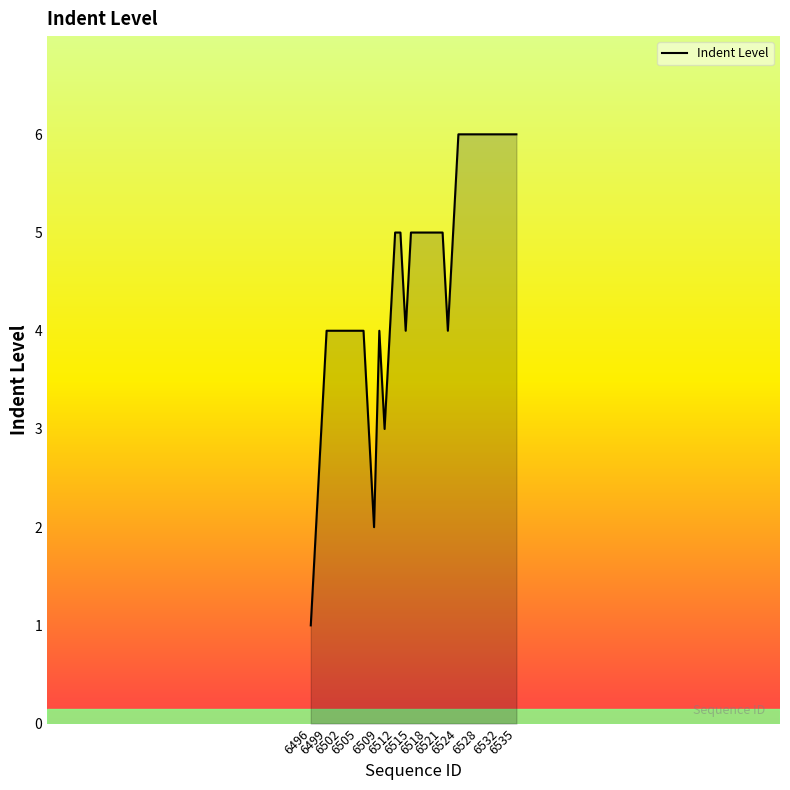

What is the difference between the maximum and minimum values?

5